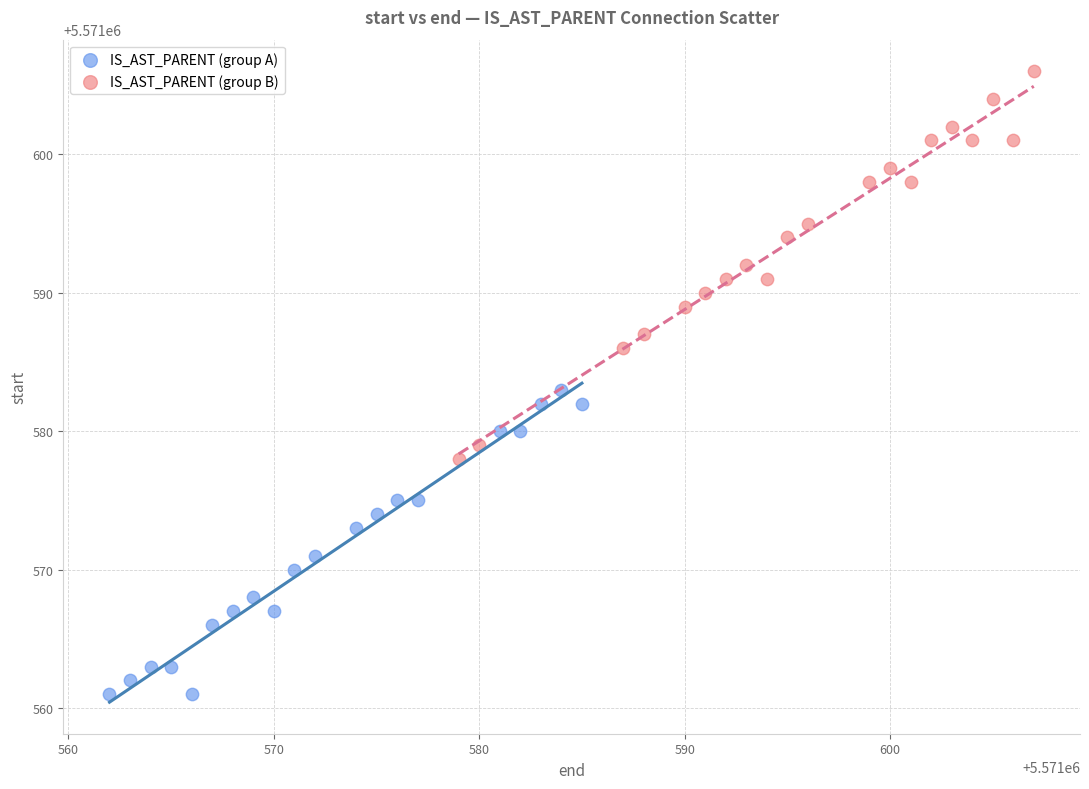

Which series contains the lowest Y value?

IS_AST_PARENT (group A)